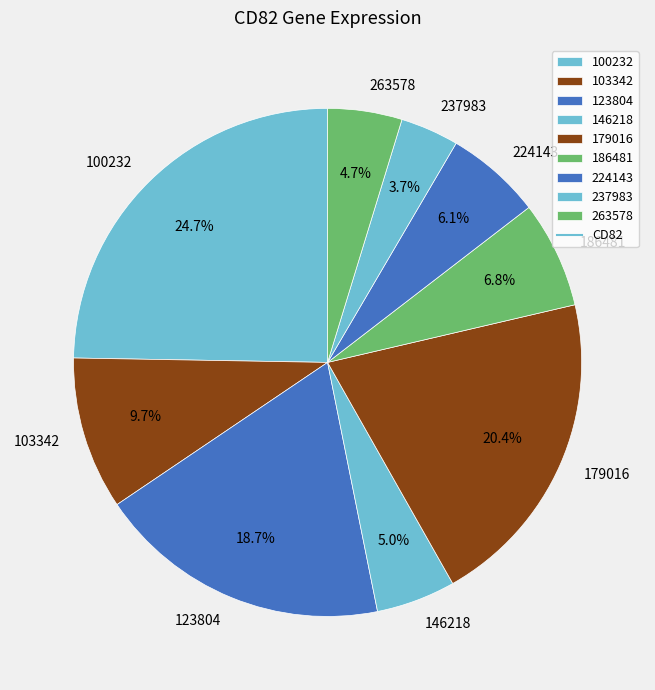

The 263578 slice represents 17% of the pie. True or false?

False